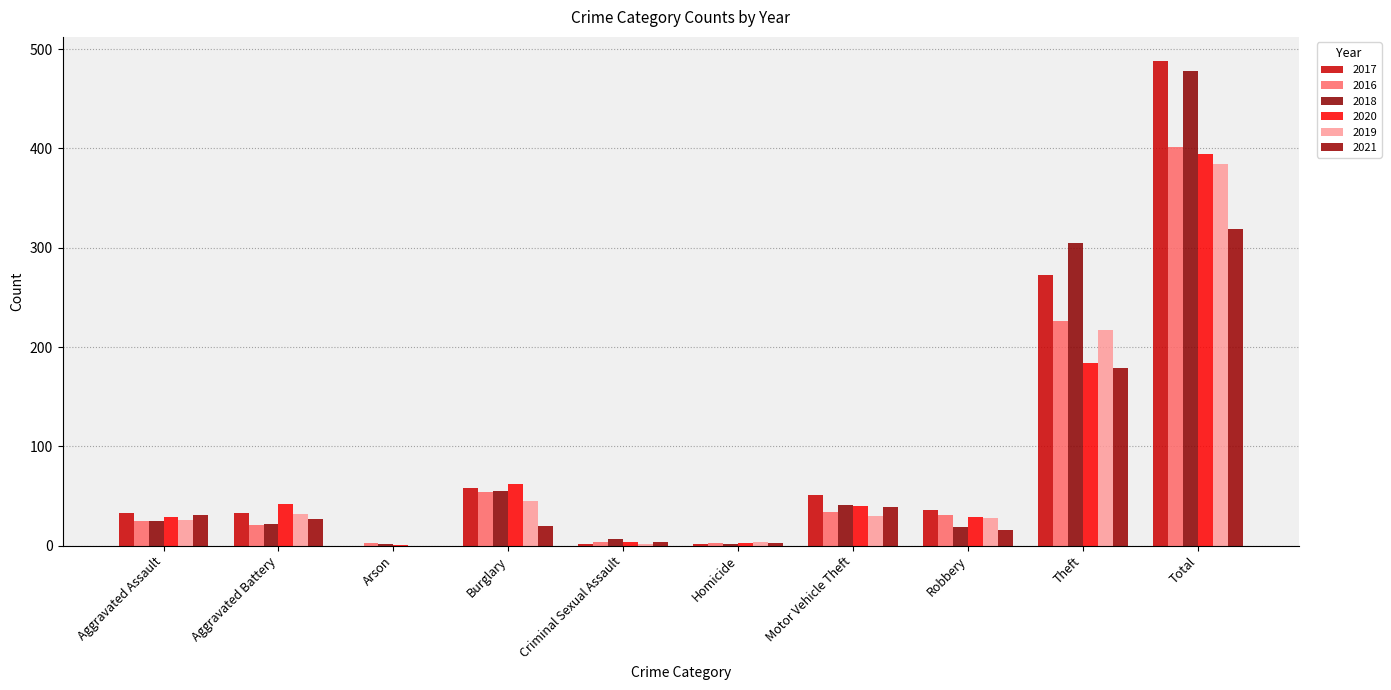

Which series has the widest spread of values?

2017